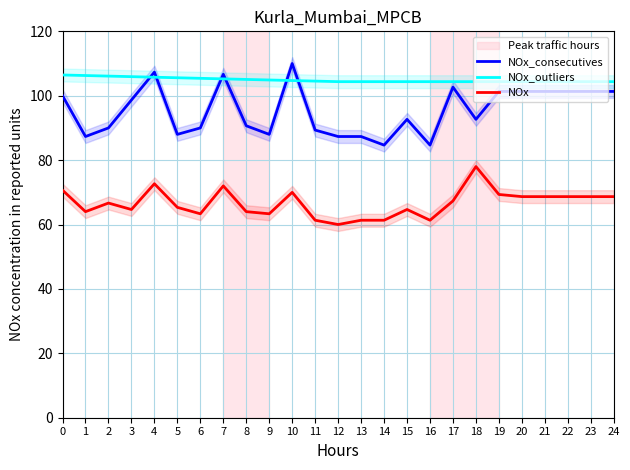

Where is the first local maximum for NOx?

2